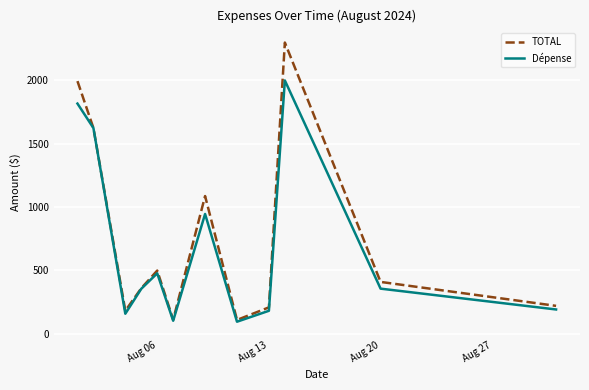

How many interior local valleys does the TOTAL series have?

3